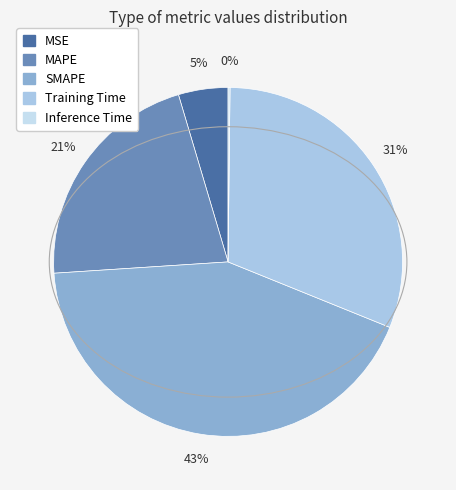

To the nearest percent, what is the combined percentage of MSE and Training Time?

36%